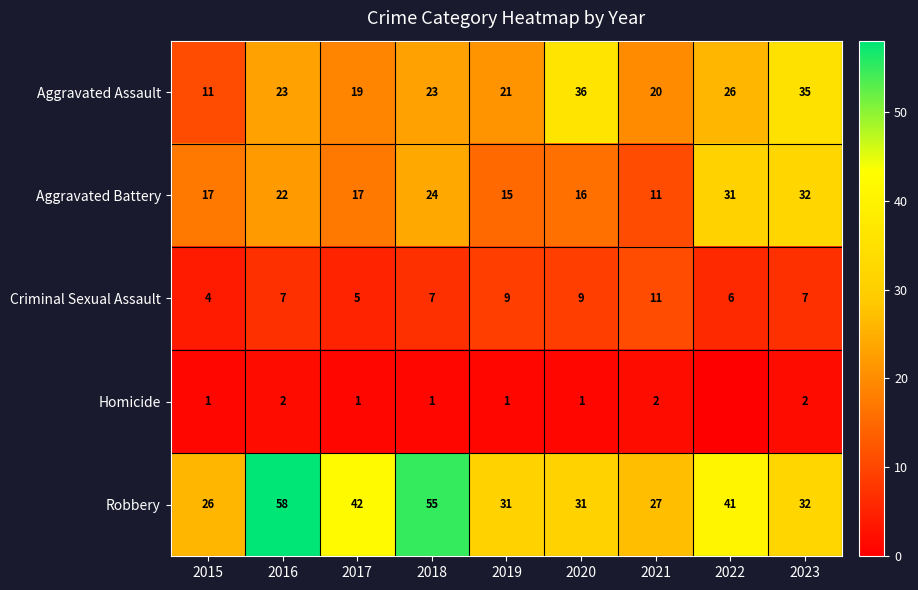

What is the total value across all series at 2017?

84